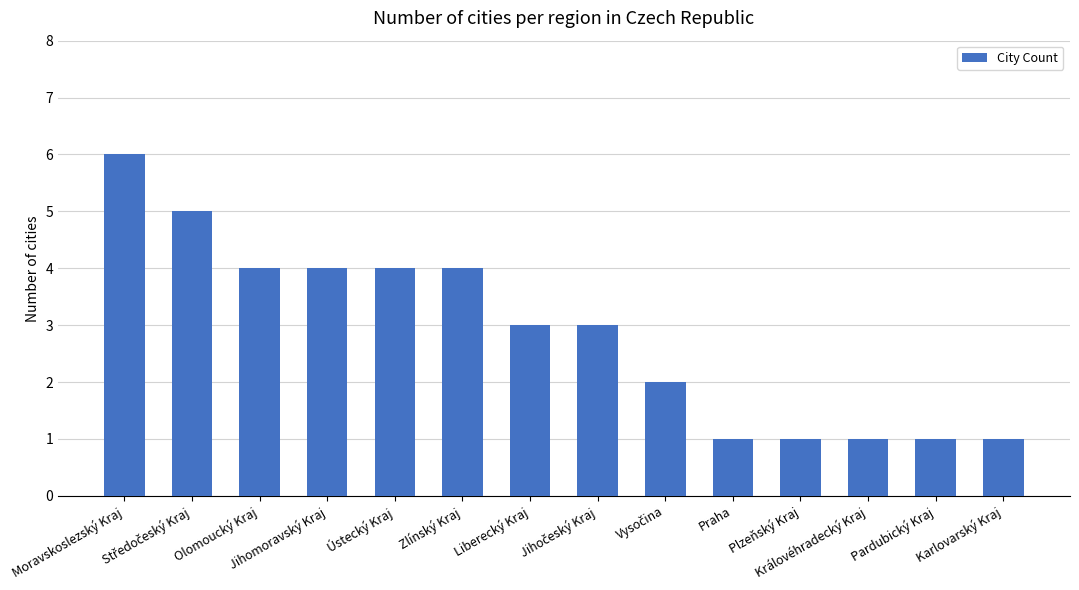

What is the value of the 8th bar from the left?

3